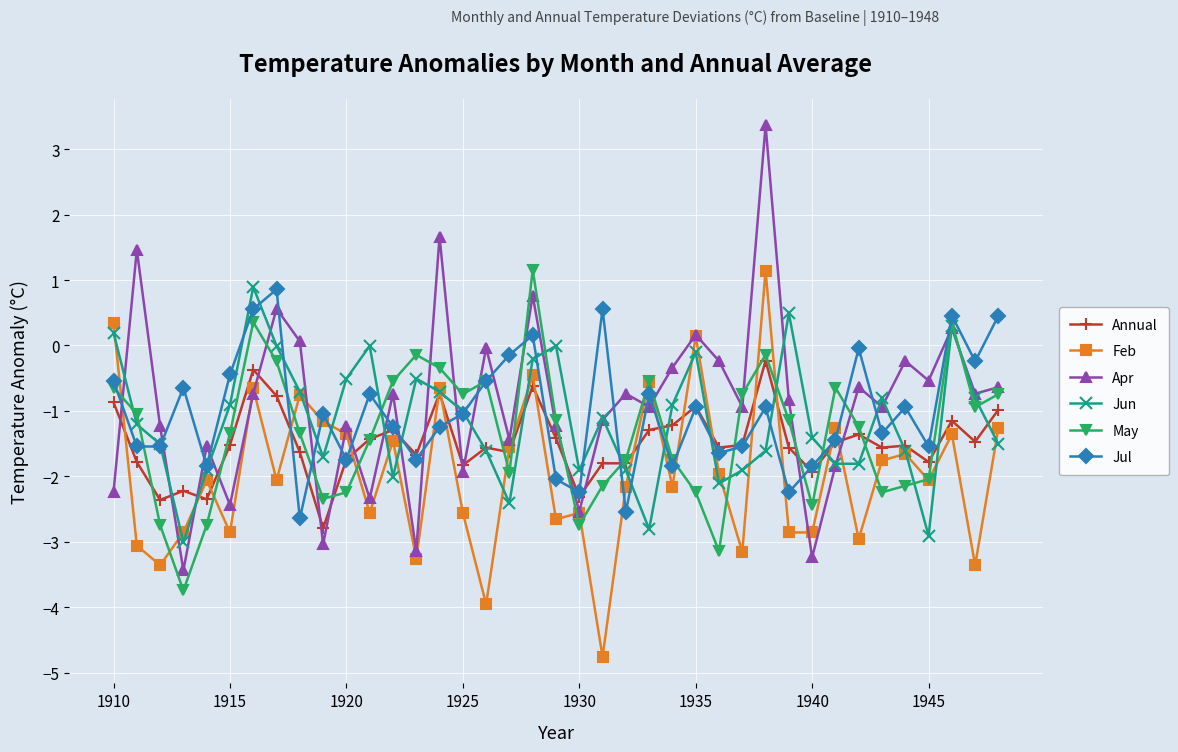

Which series has the largest range (max minus min)?

Apr